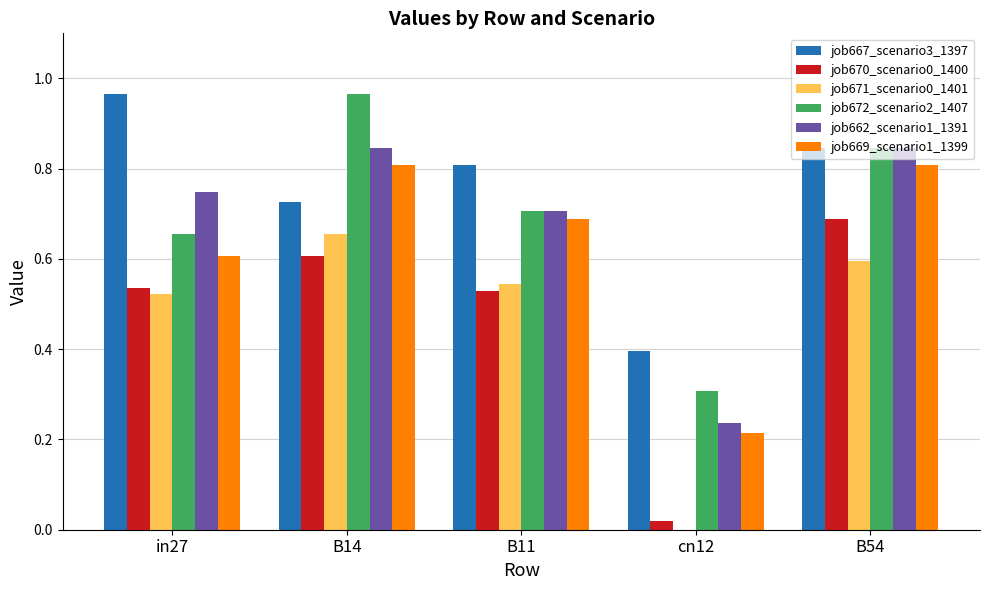

What is the total value across all series at B54?

4.6